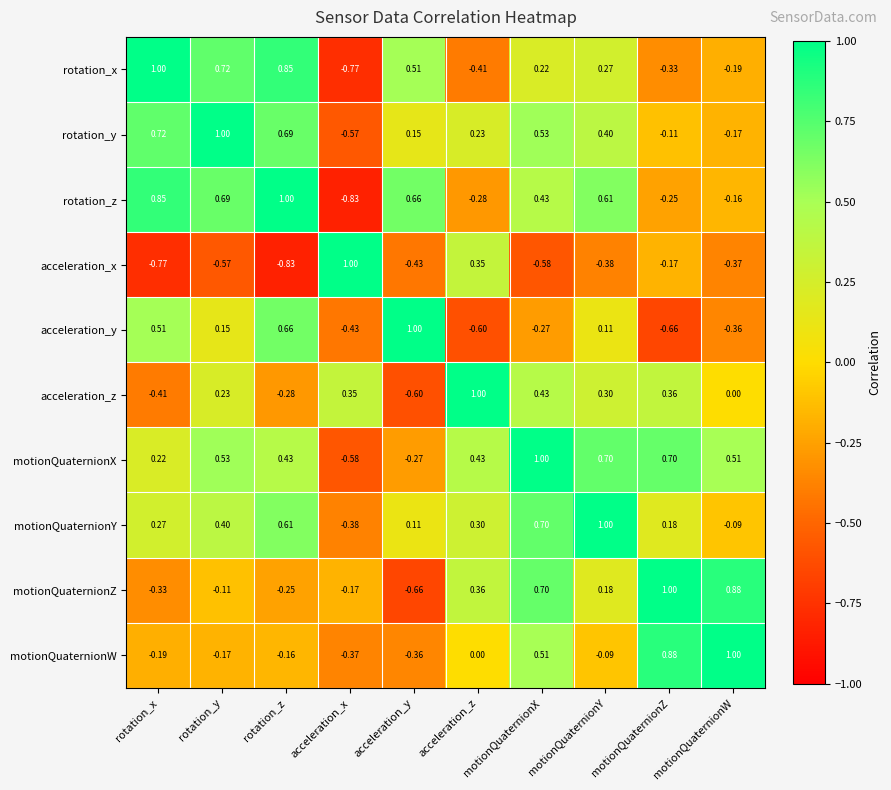

Is the value of acceleration_y at acceleration_y greater than the value of motionQuaternionX at motionQuaternionZ?

Yes